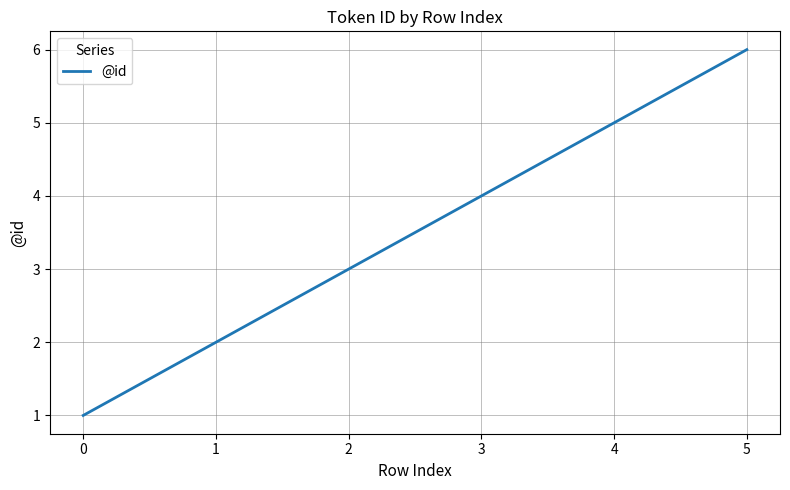

List the labels in order of value, largest first.

5, 4, 3, 2, 1, 0